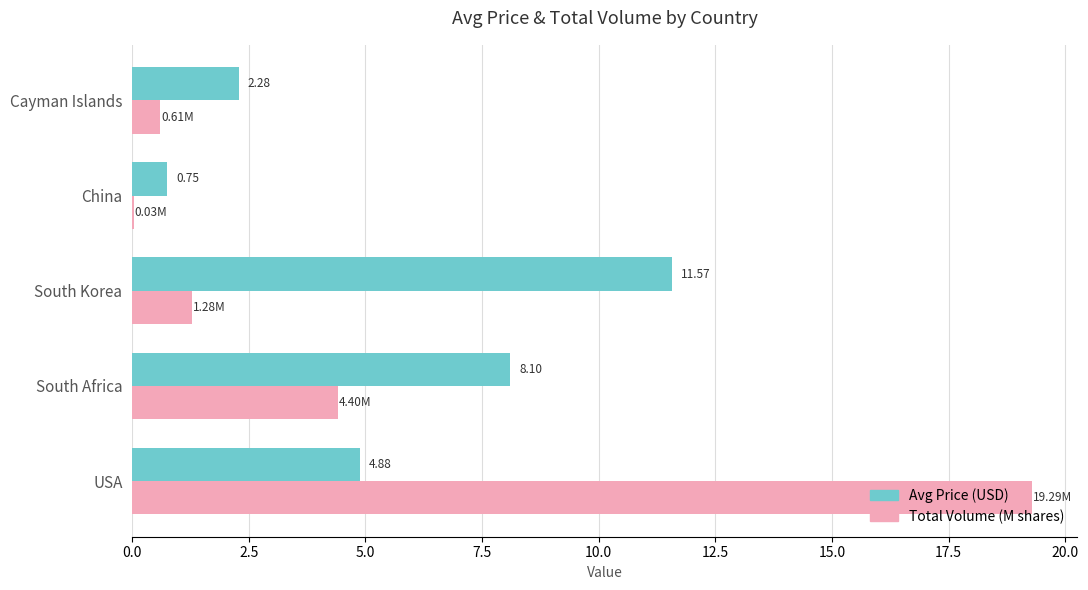

At which category is the sum across all series the highest?

USA